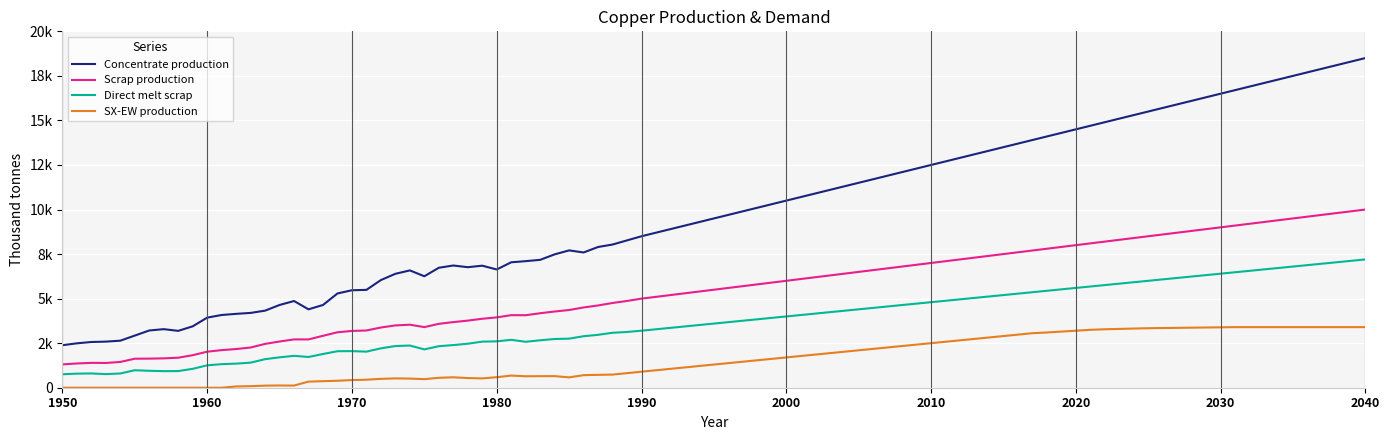

At how many categories does at least one series exceed 11505?

7